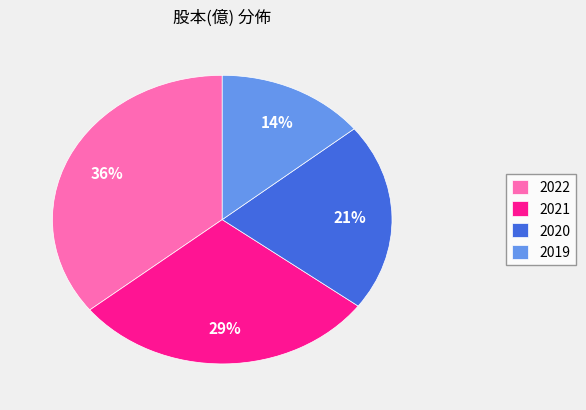

To the nearest percent, what is the combined percentage of 2022 and 2021?

65%